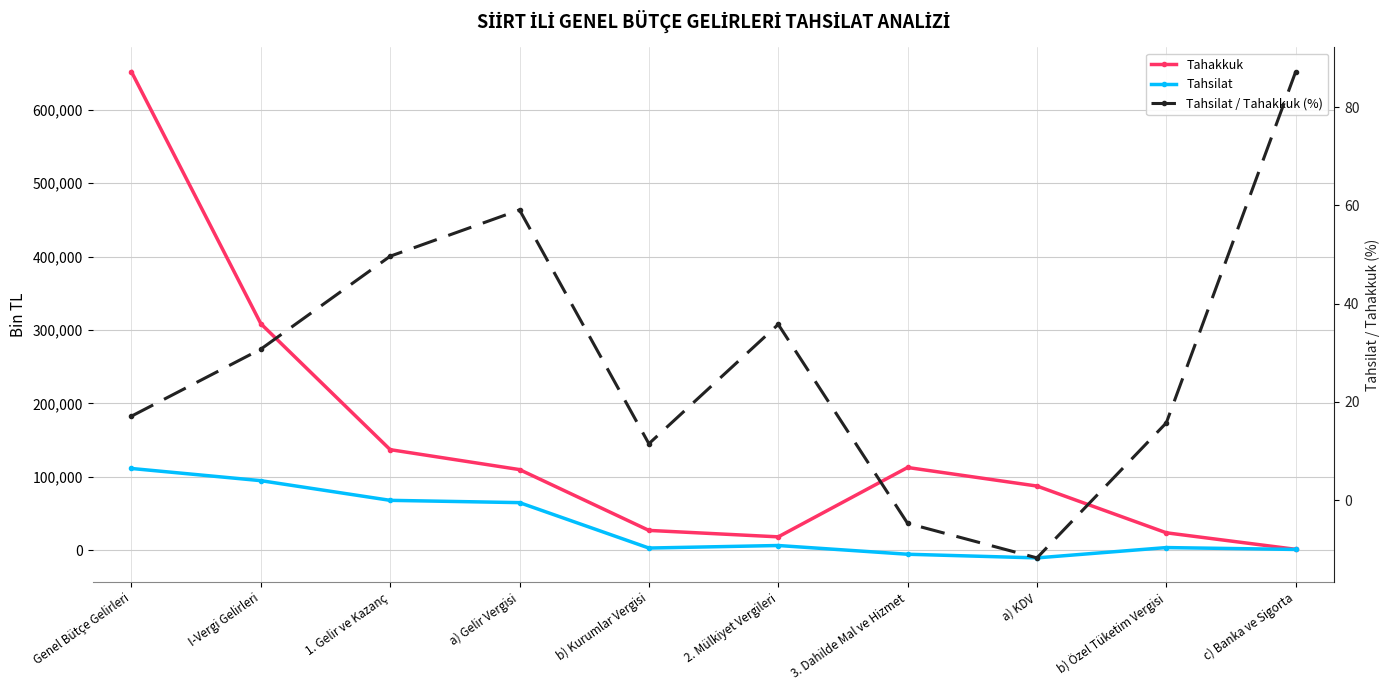

The Tahakkuk series shows 175543.0 at 3. Dahilde Mal ve Hizmet. True or false?

False